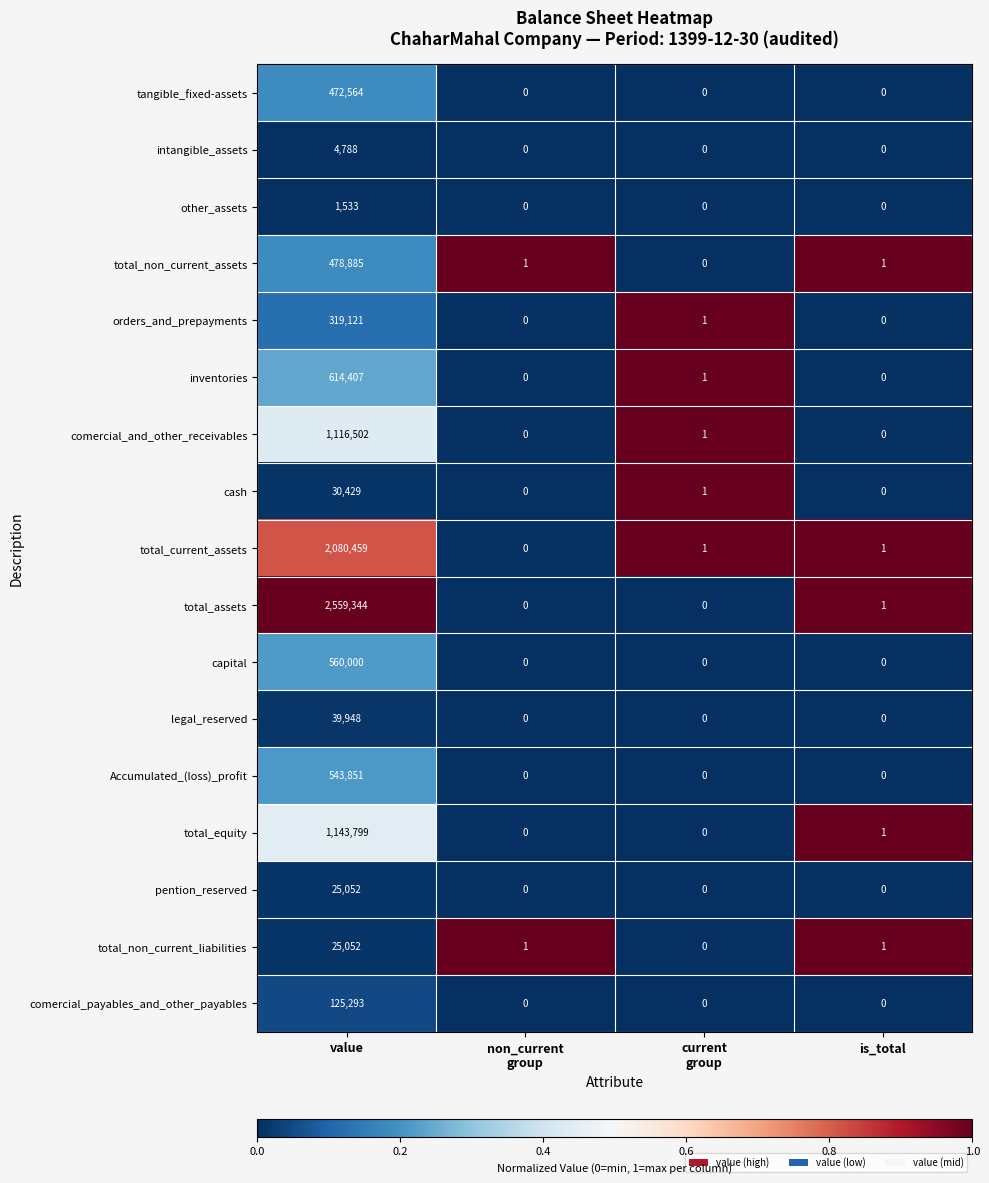

What is the total value across all series at is_total?

5